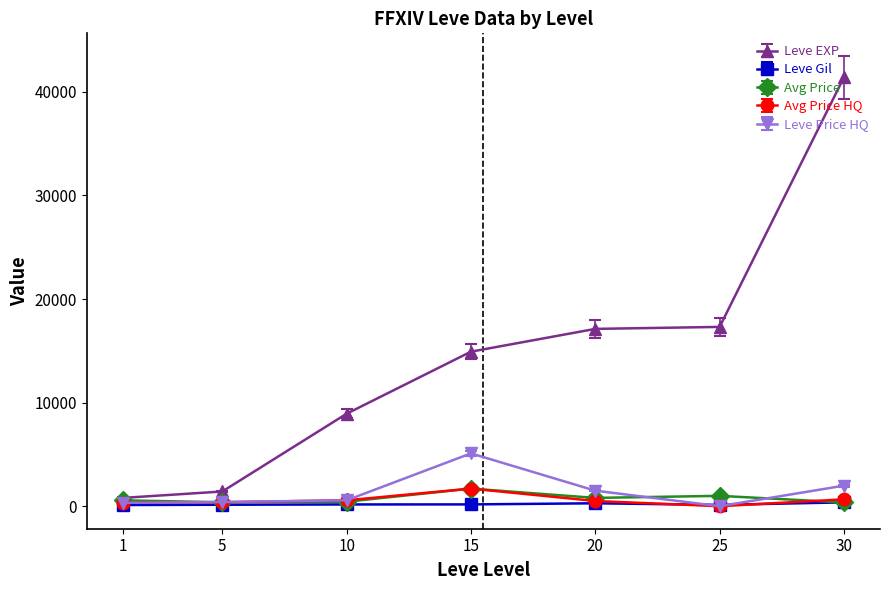

Which series has the largest total across all categories?

Leve EXP